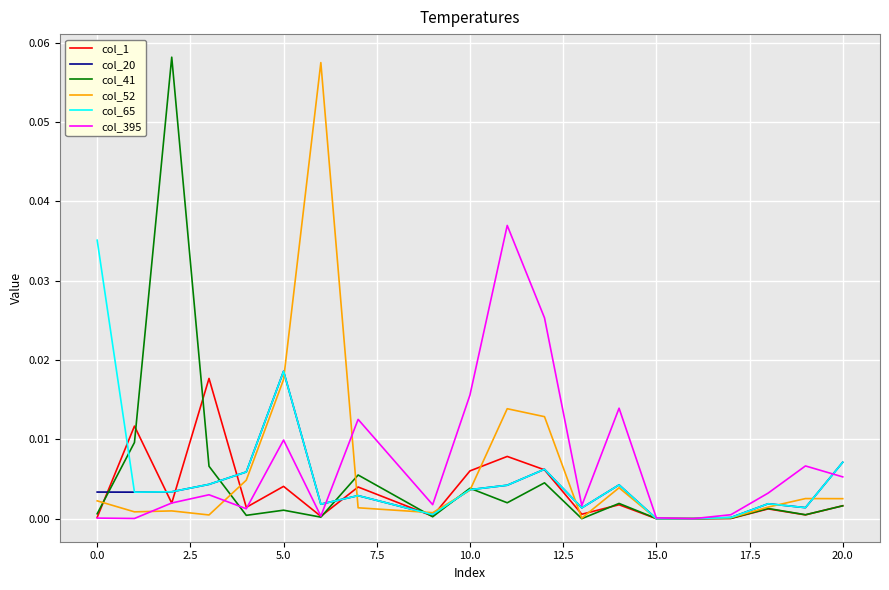

How many times do col_41 and col_1 cross each other?

7